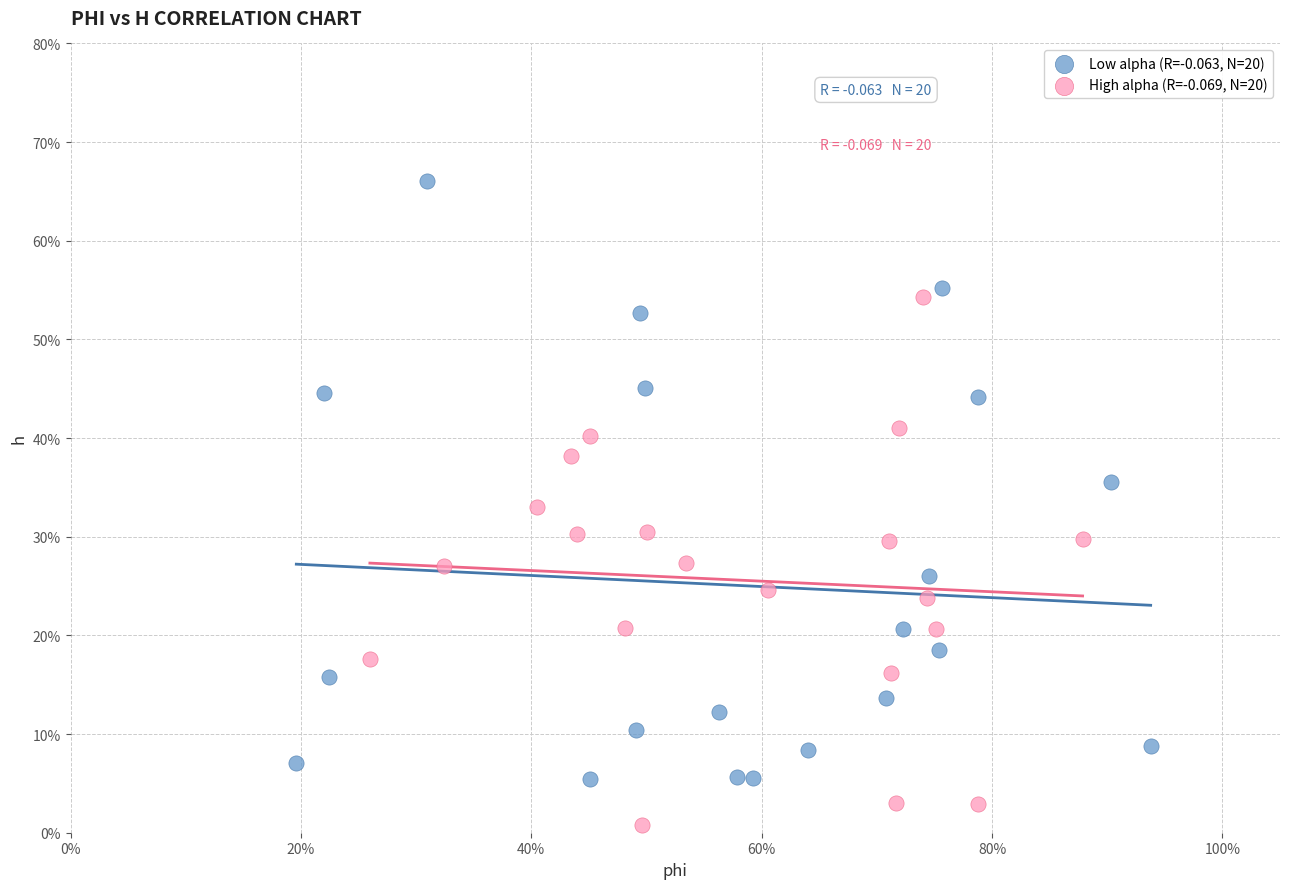

What are all the series names shown in the legend?

Low alpha (R=-0.063, N=20), High alpha (R=-0.069, N=20)